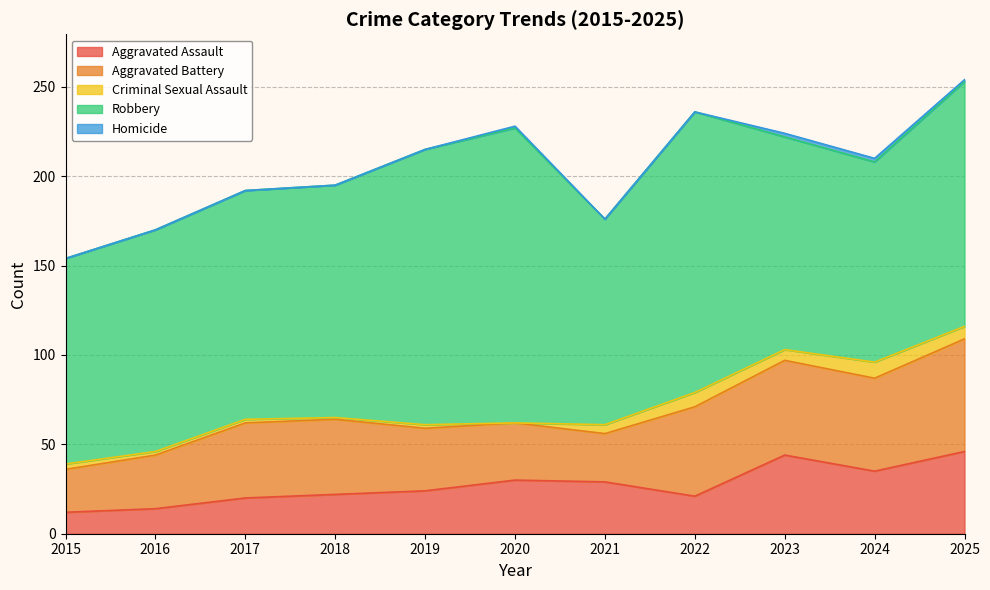

List the labels in order of Aggravated Battery value, largest first.

2025, 2023, 2024, 2022, 2017, 2018, 2019, 2020, 2016, 2021, 2015